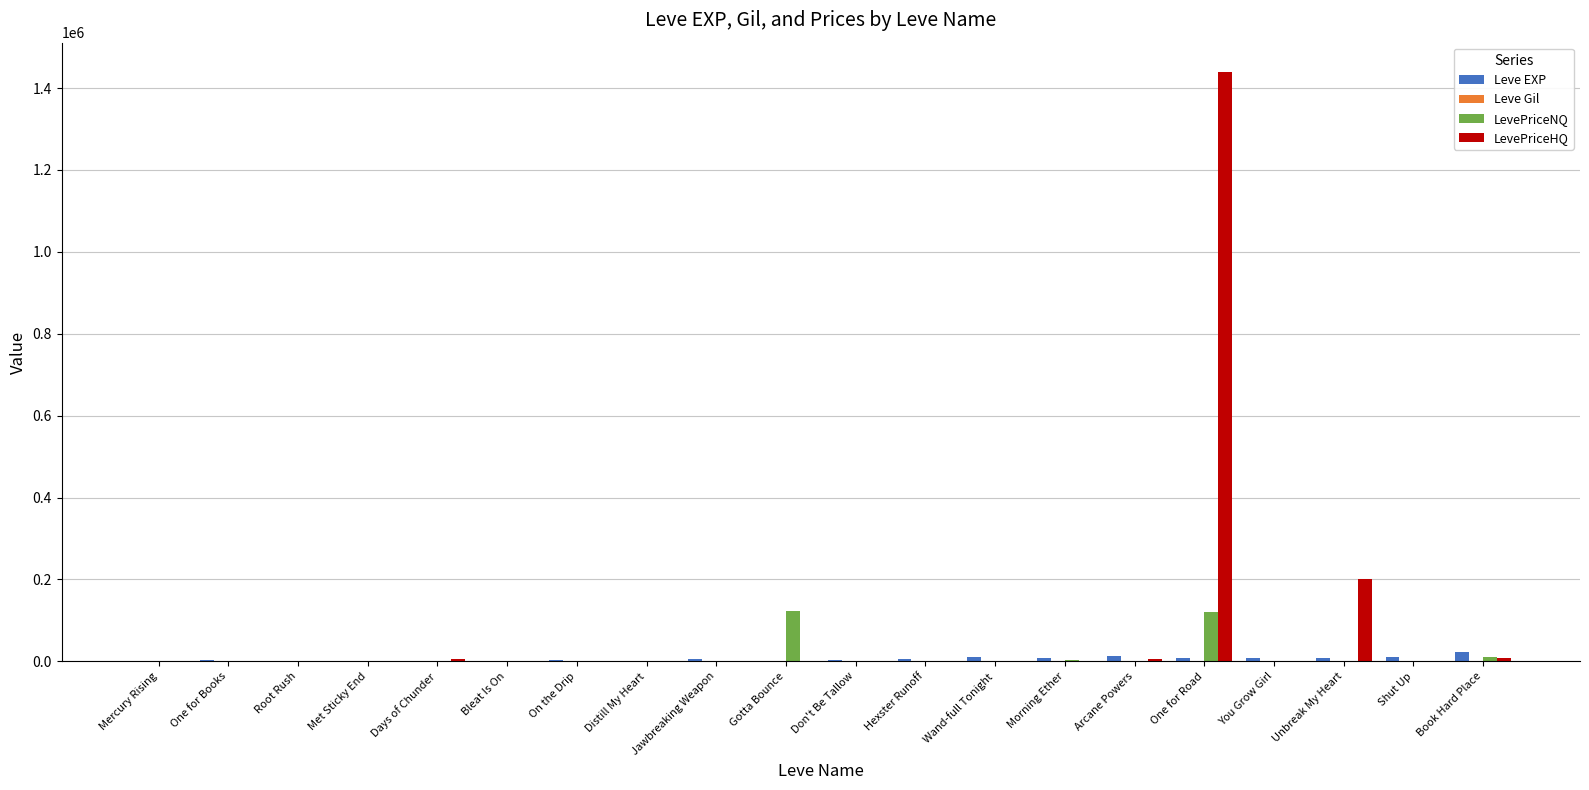

What is the maximum value shown in the chart?

1438982.4